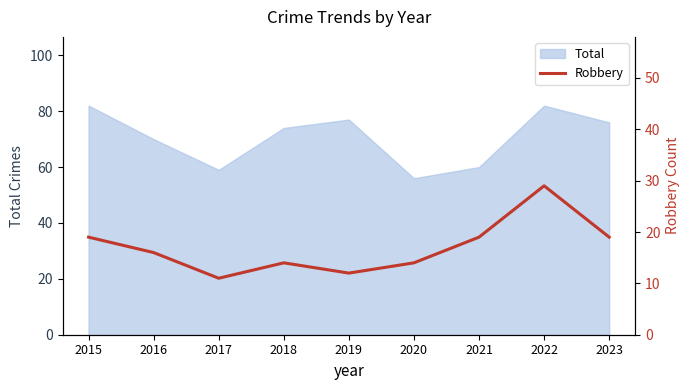

Which label corresponds to the smallest value in the chart?

2017